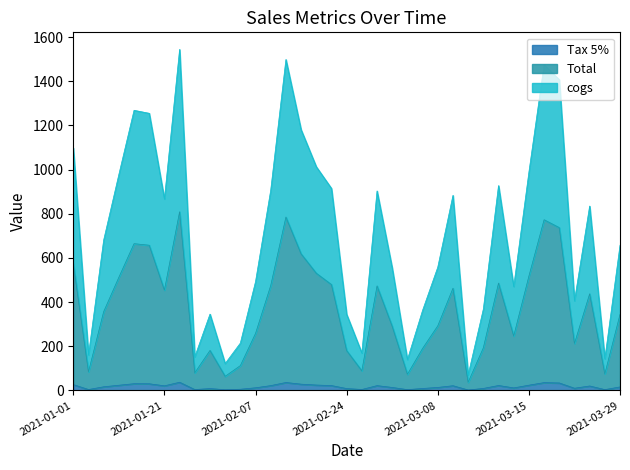

What is the difference between the Tax 5% values at 2021-01-07 and 2021-03-15?

18.9